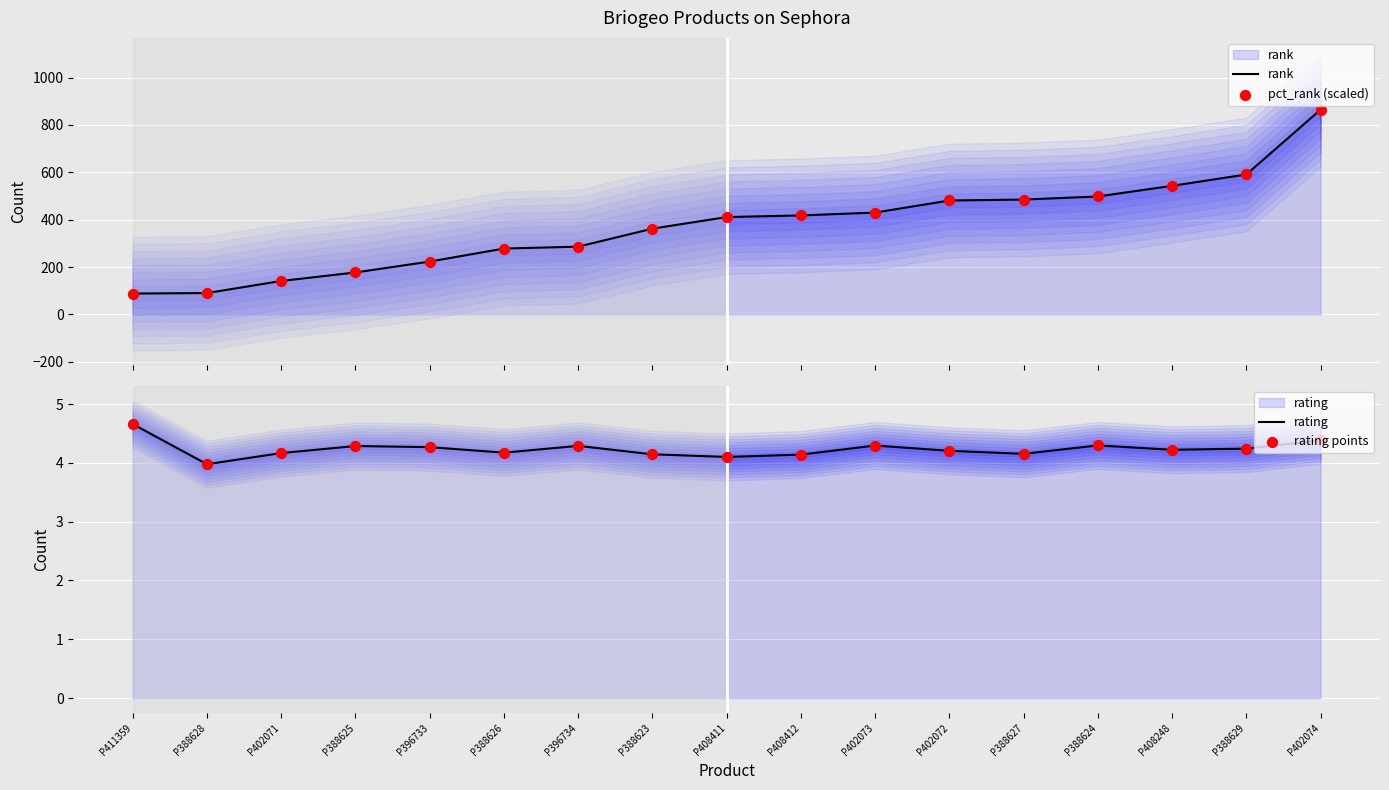

Is the value of rank at P396734 greater than the value of rating at P411359?

Yes